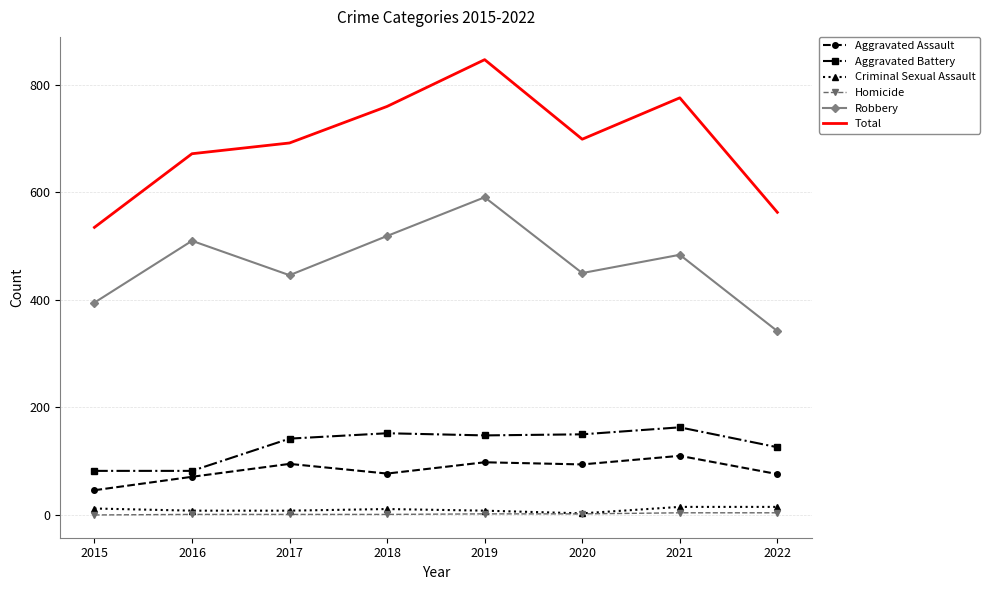

Which series changed the most between 2018 and 2022?

Total